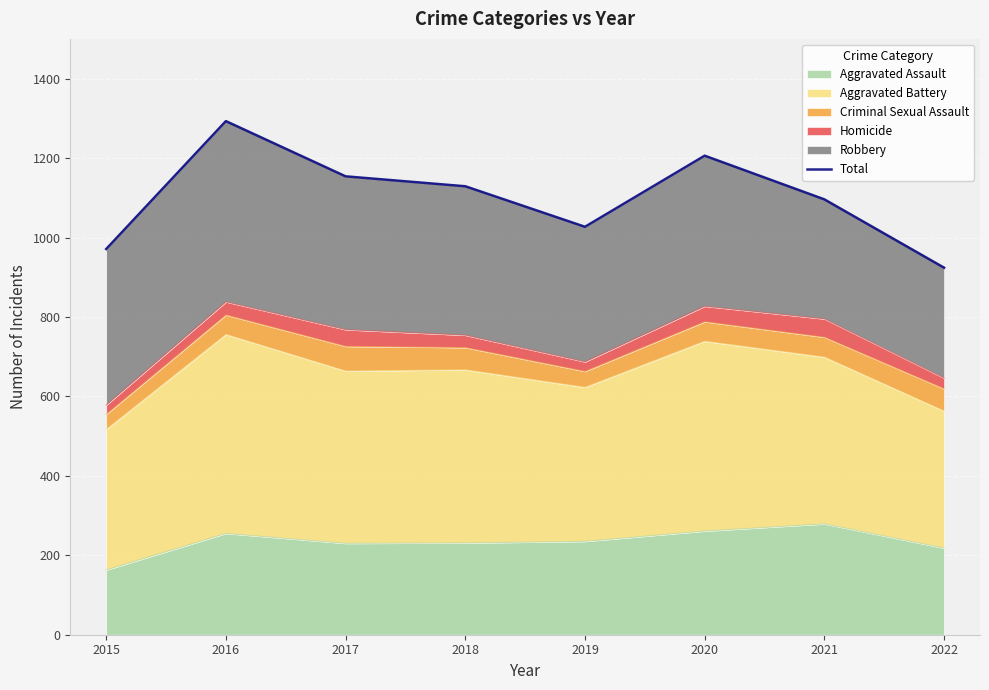

How many lines are shown in the chart?

1